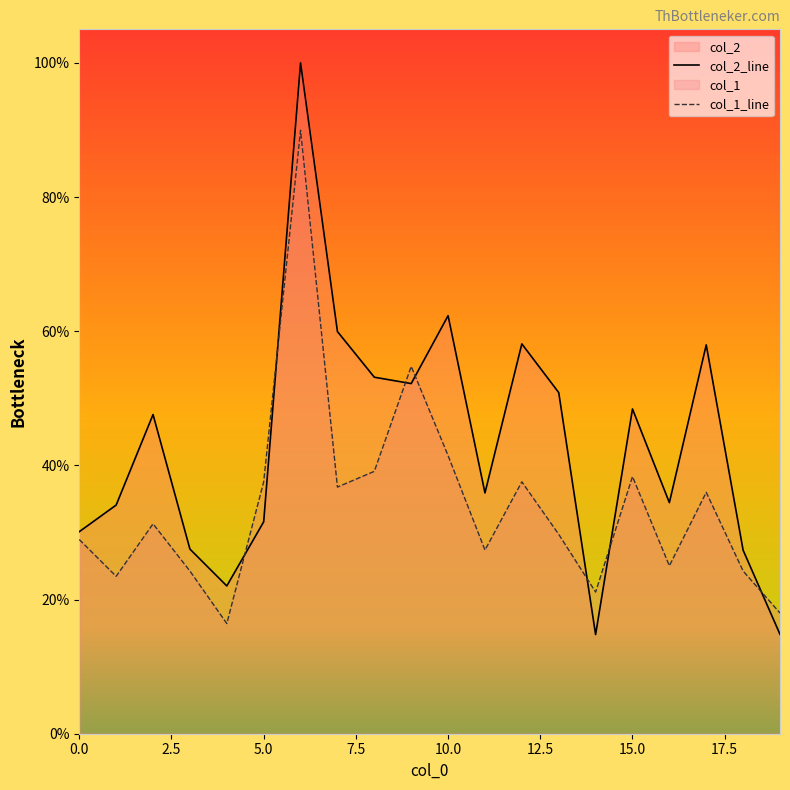

Does the chart display data point markers on the line(s)?

No